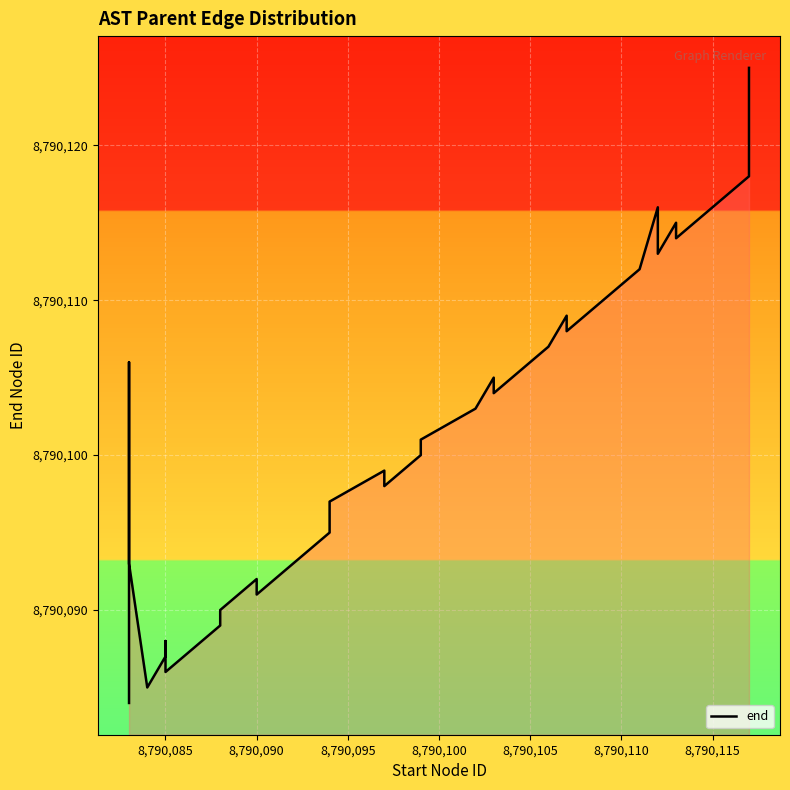

What is the value of the 37th point from the left?

8790122